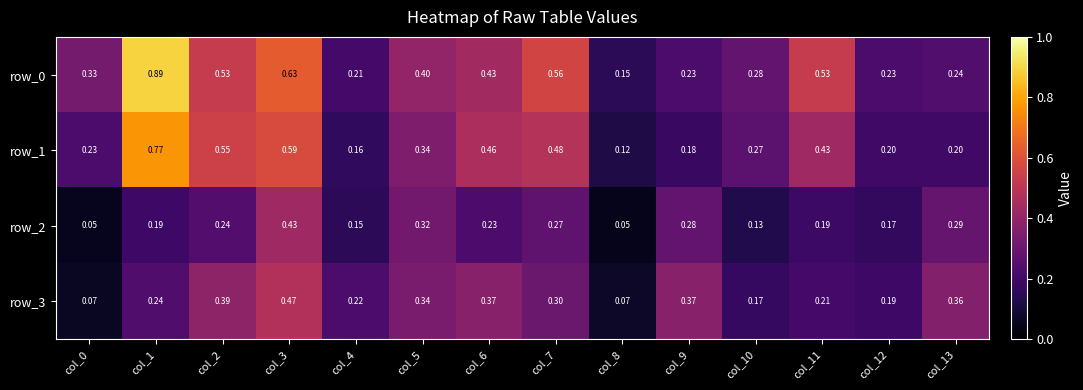

The value of row_1 at col_0 is 0.1. True or false?

False